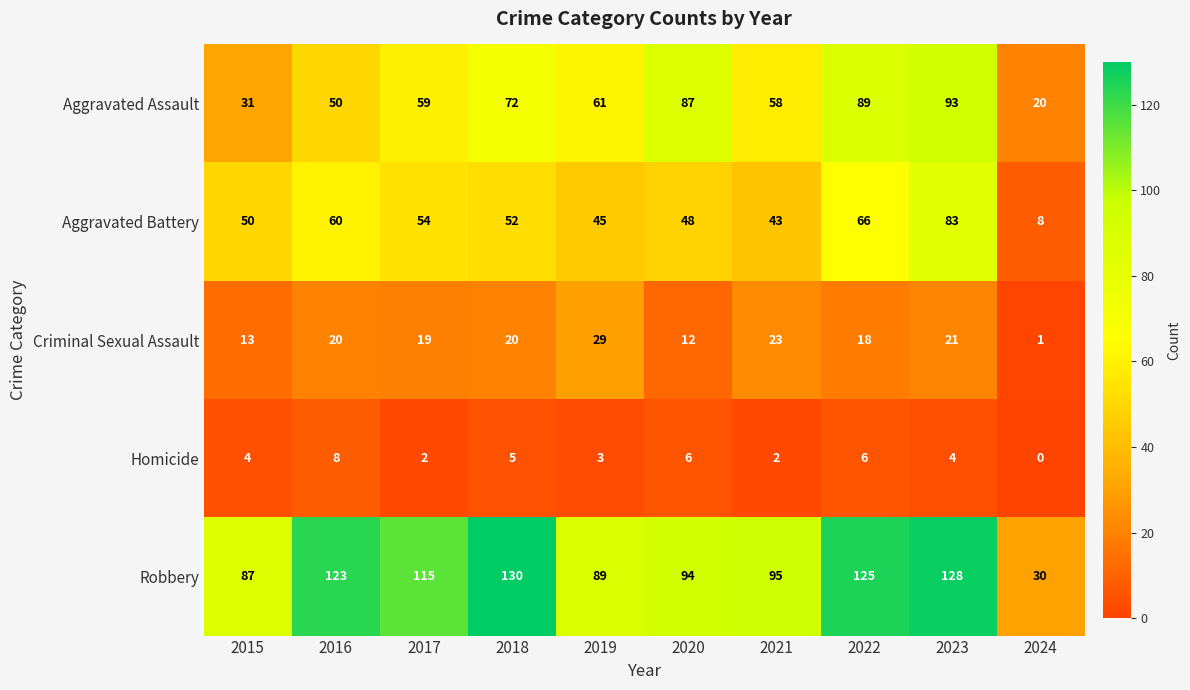

The value of Homicide at 2015 is 4. True or false?

True